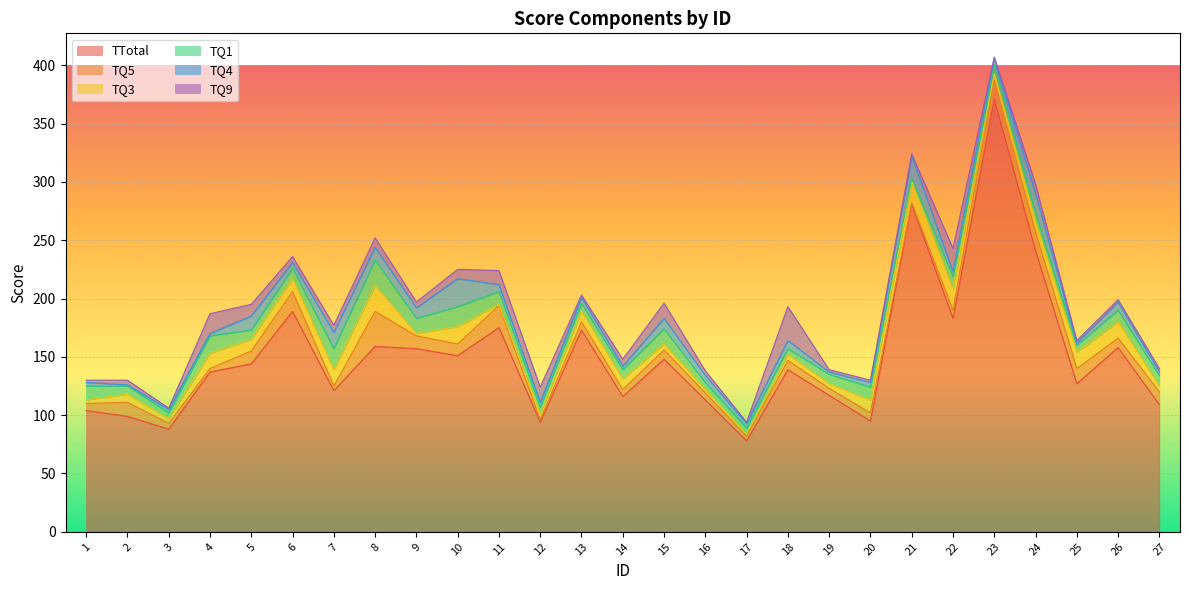

Is the value of TQ1 at 2 greater than the value of TQ5 at 7?

Yes